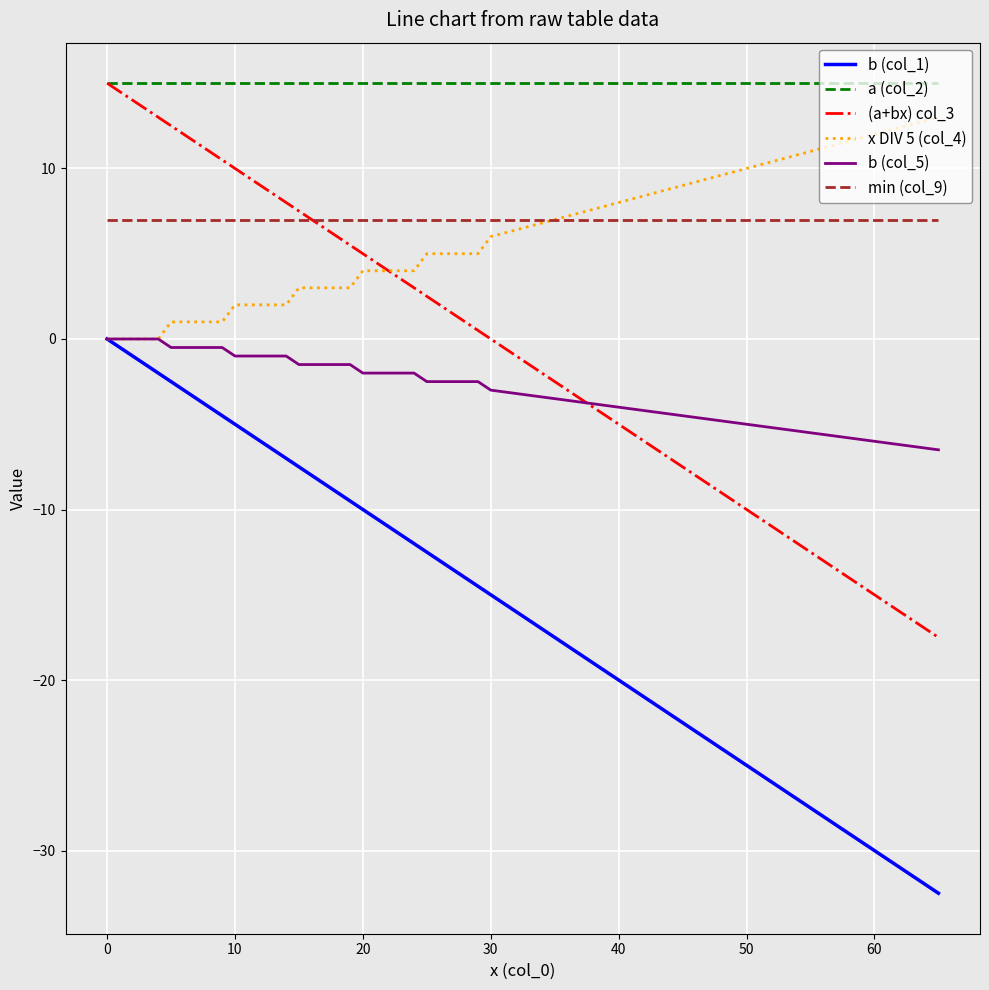

True or false: a (col_2) and min (col_9) intersect in this chart.

False